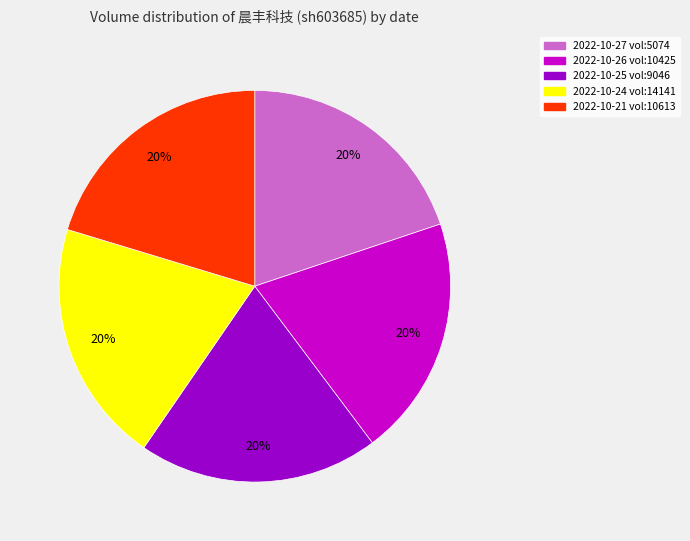

What percentage is the 2022-10-27 vol:5074 slice, to the nearest percent?

20%